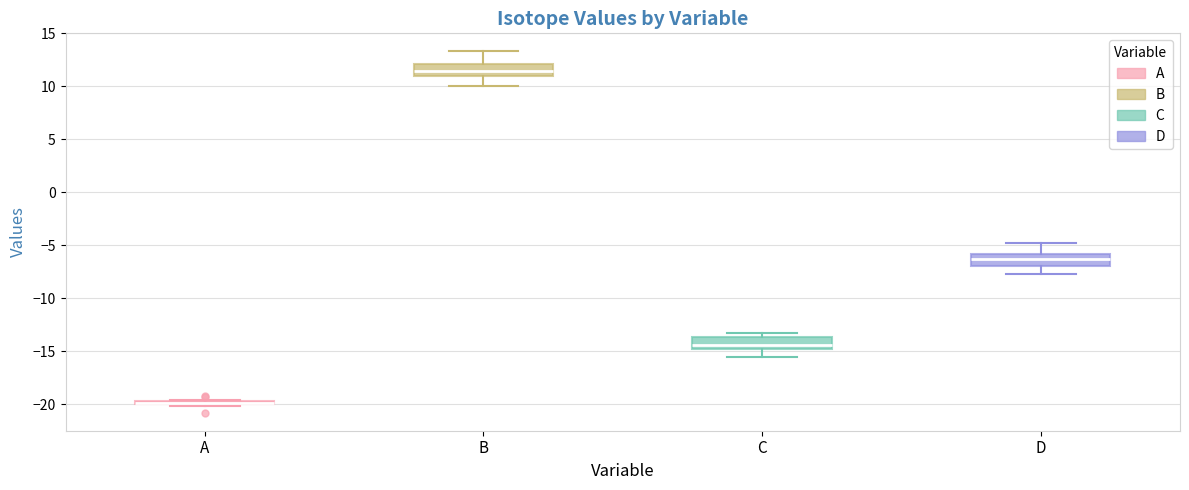

Where does the upper whisker of the box for D end on the y-axis? The values are not printed on the chart, so give them approximately, as read against the axis.

-5.0